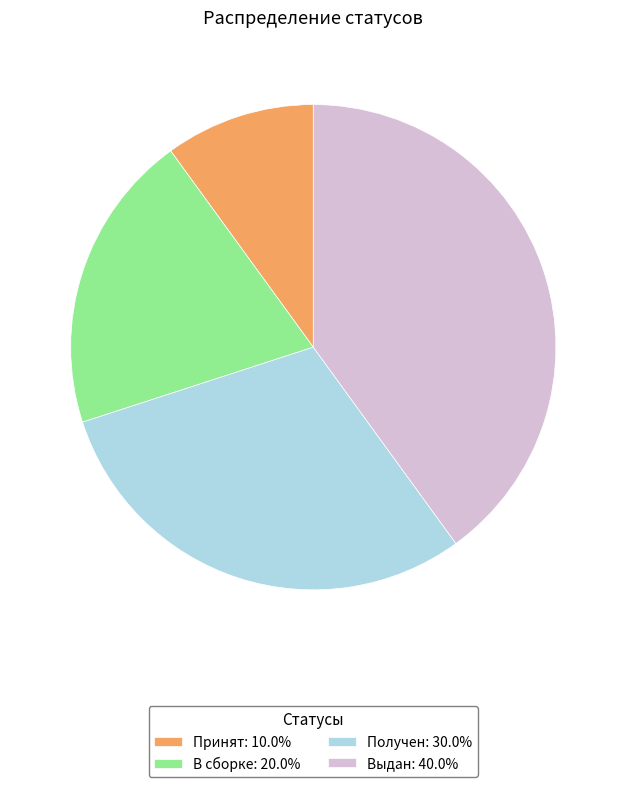

The Получен slice represents 30% of the pie. True or false?

True